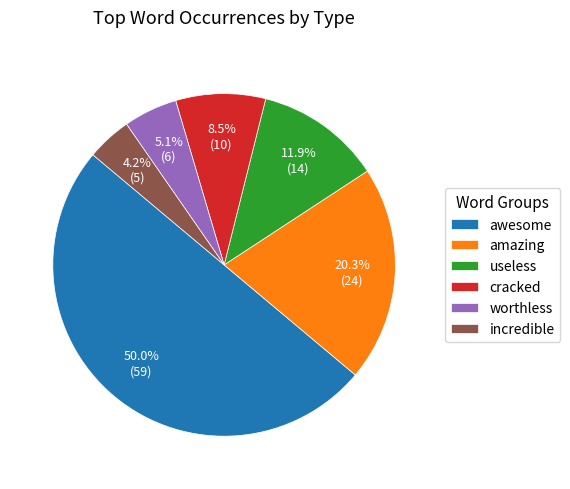

To the nearest percent, what is the difference between the largest and smallest slice percentages?

46%